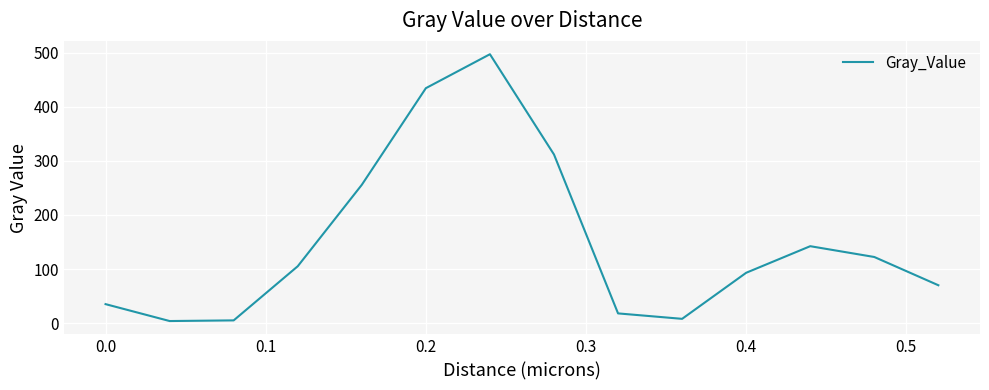

What is the difference between the maximum and minimum values?

493.8